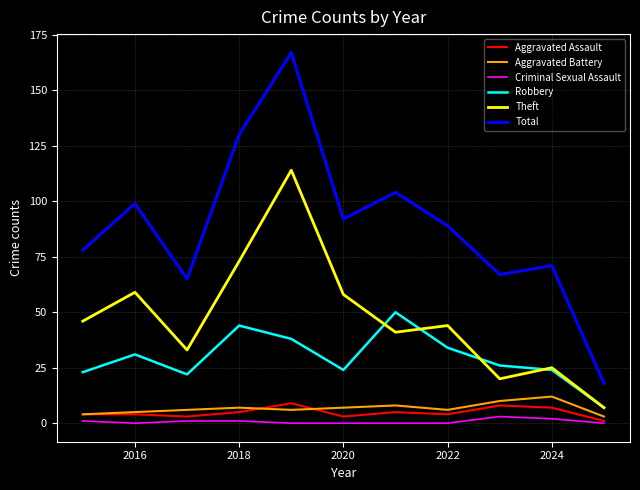

Which series has the largest total across all categories?

Total